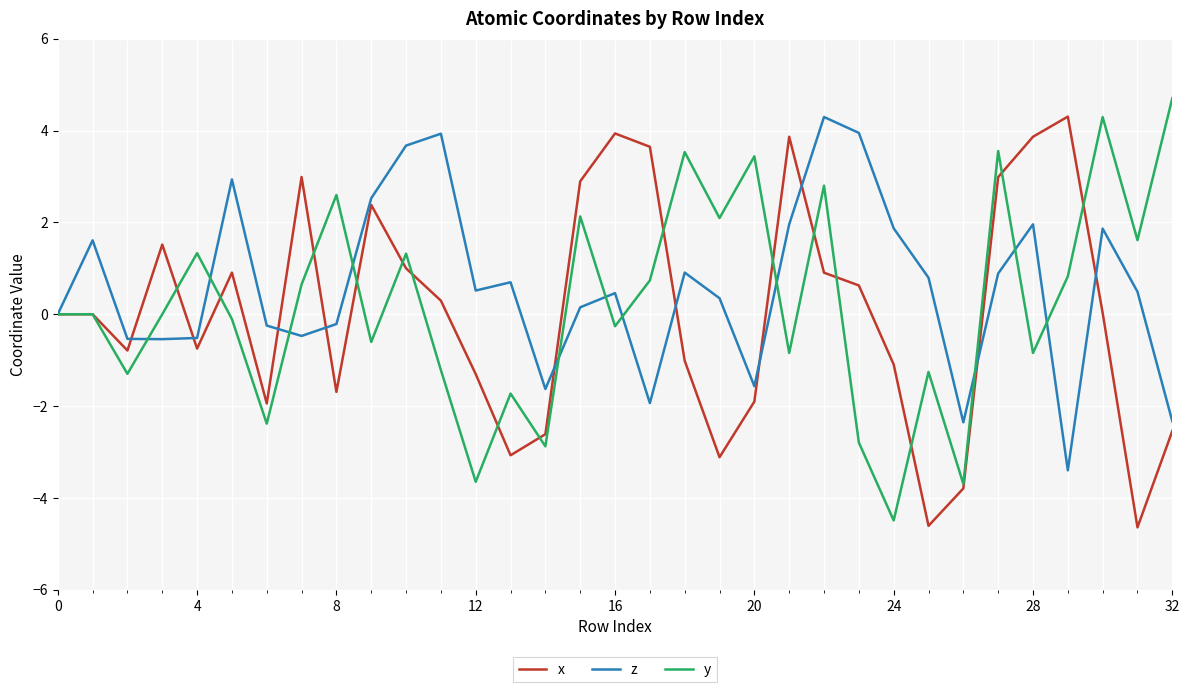

What is the minimum value shown in the chart?

-4.6